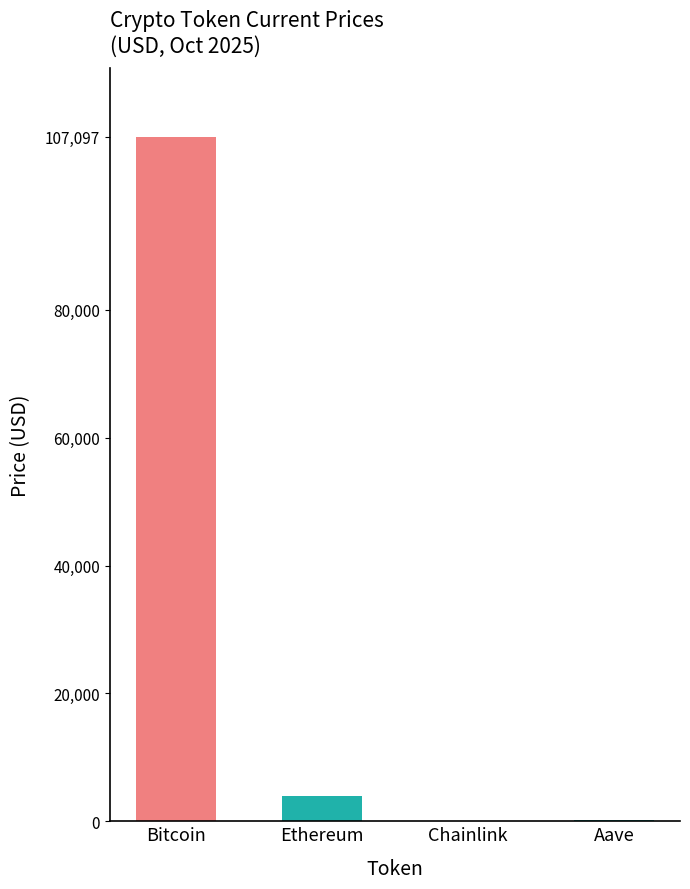

How many bars are there in total?

4